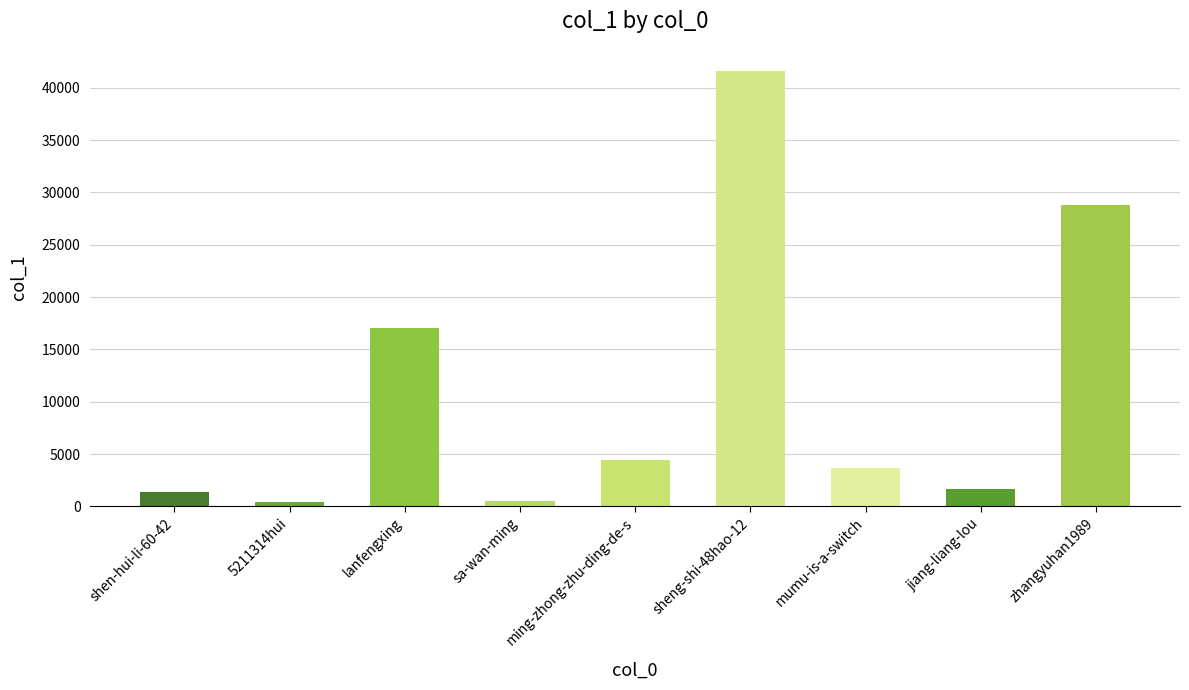

What is the minimum value shown in the chart?

466